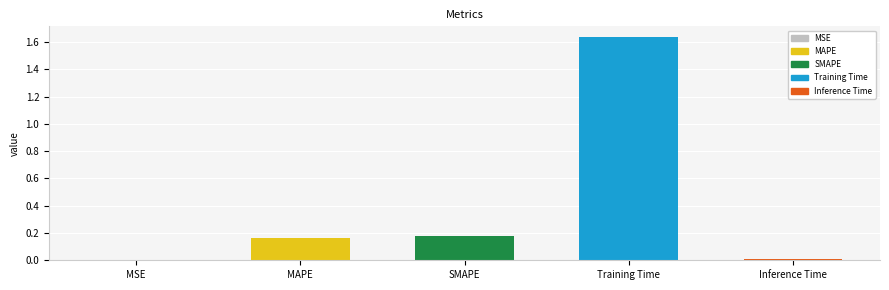

Are the bars horizontal?

No